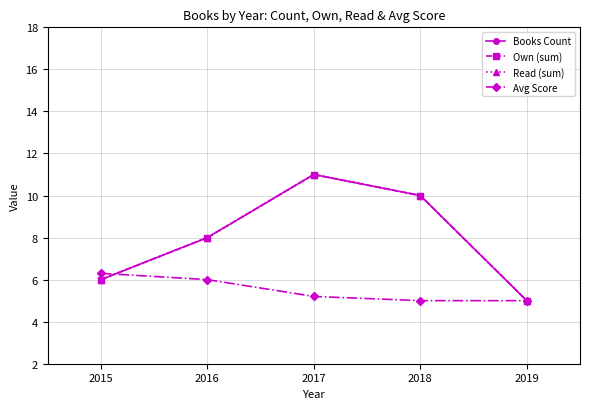

Which series has the largest total across all categories?

Books Count